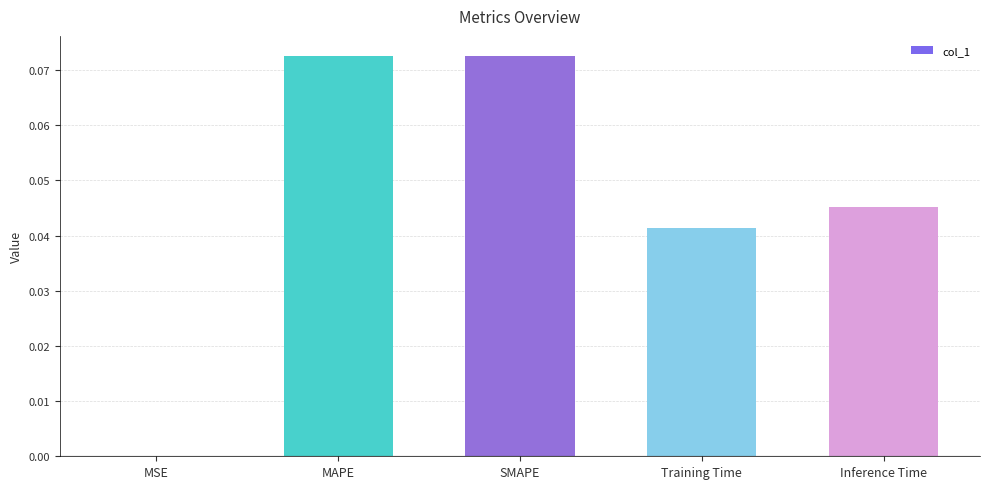

Is it true that the value at Training Time is 0.0?

True